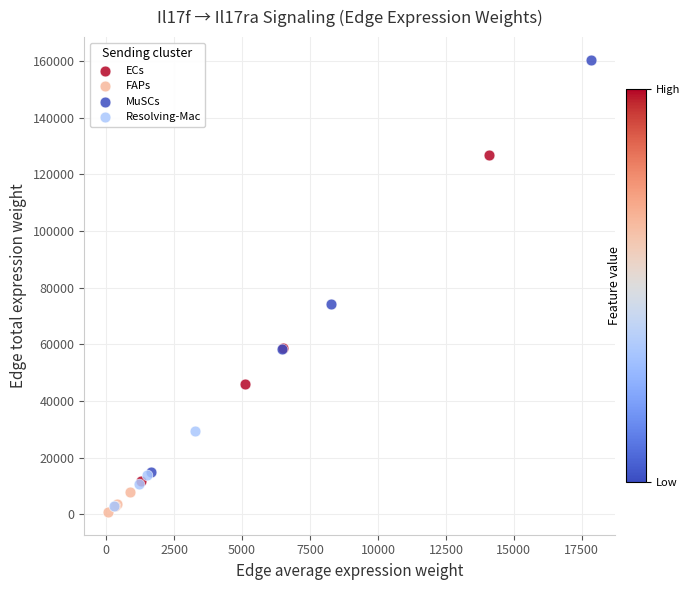

Which series has the widest spread of Y values?

MuSCs